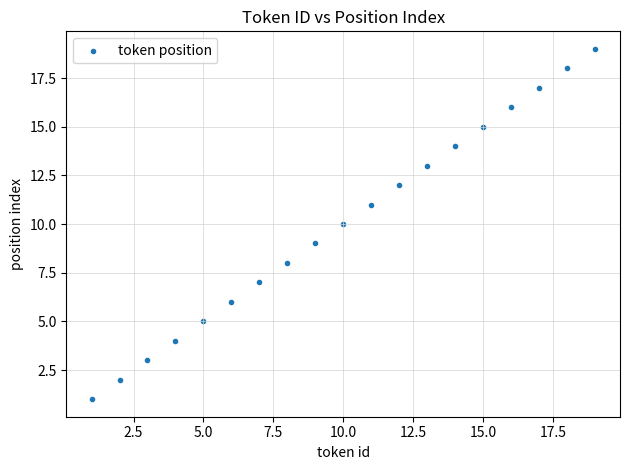

What is the range of X values (max minus min)?

18